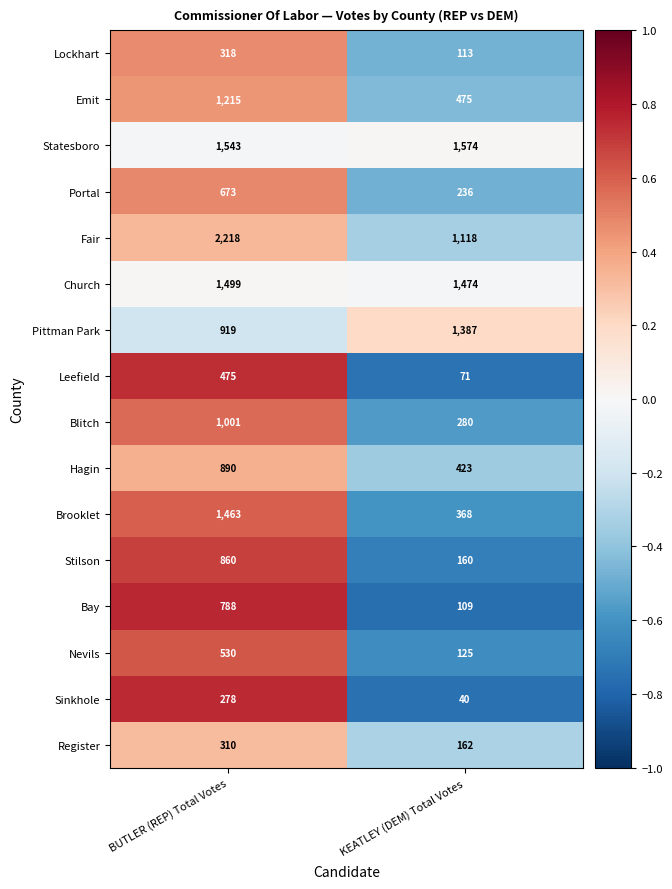

What is the approximate value of Portal at BUTLER (REP) Total Votes, to the nearest 10?

670